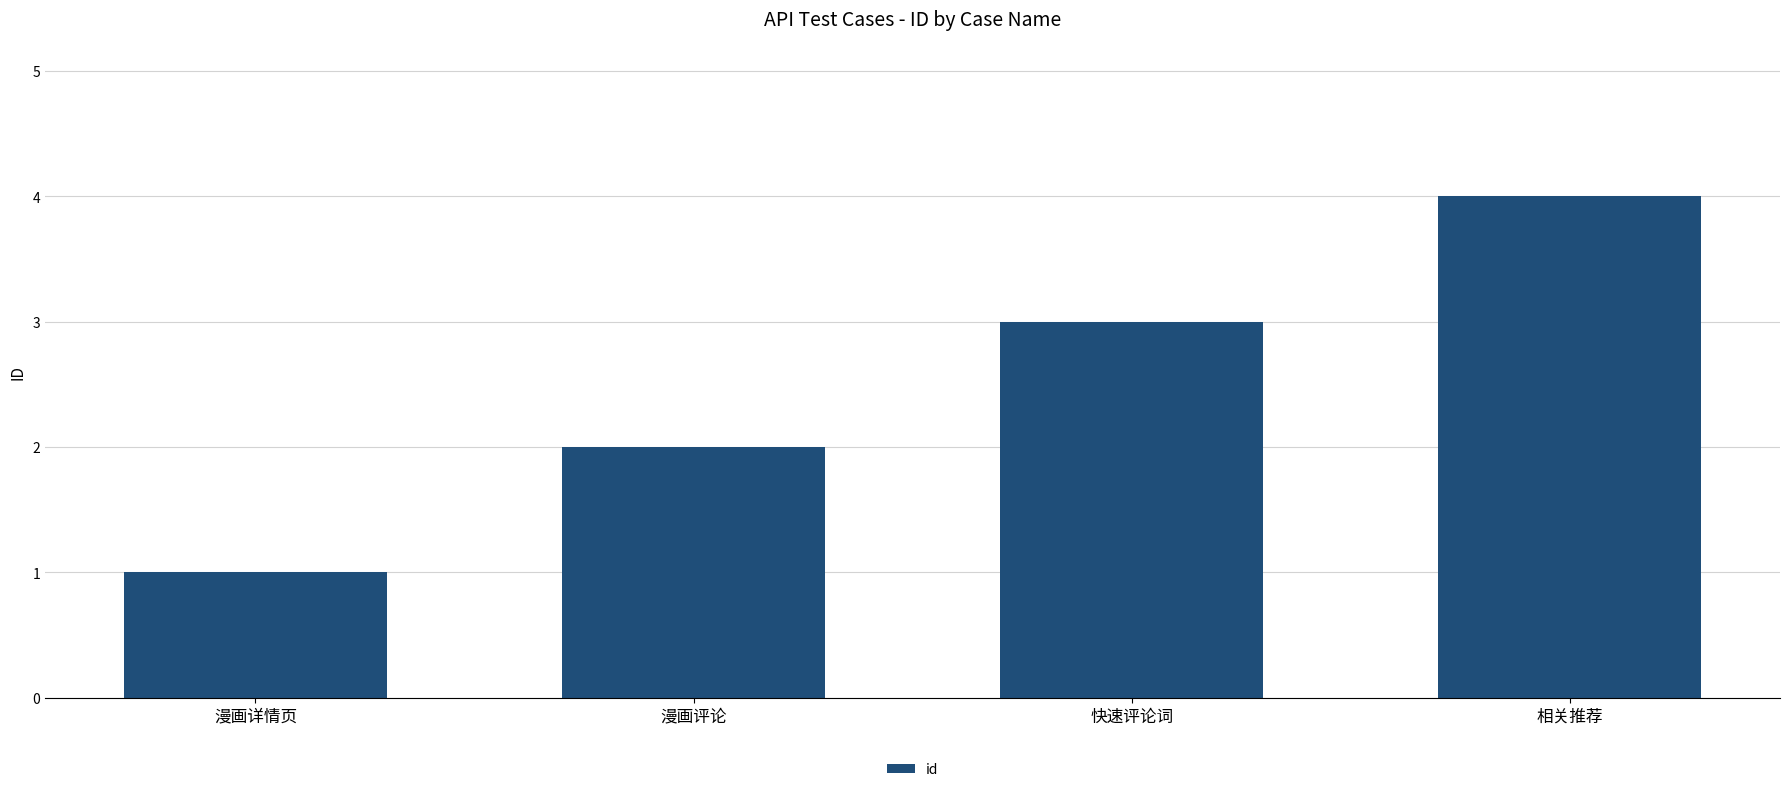

What is the minimum value shown in the chart?

1